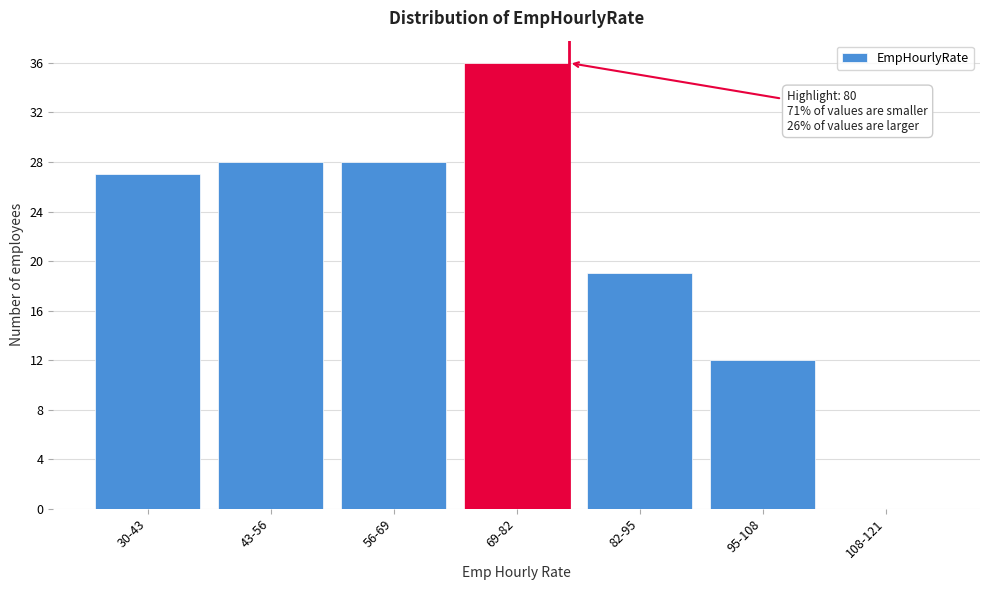

Reading right to left, what are all the values shown in this chart?

108-121=0	95-108=12	82-95=19	69-82=36	56-69=28	43-56=28	30-43=27